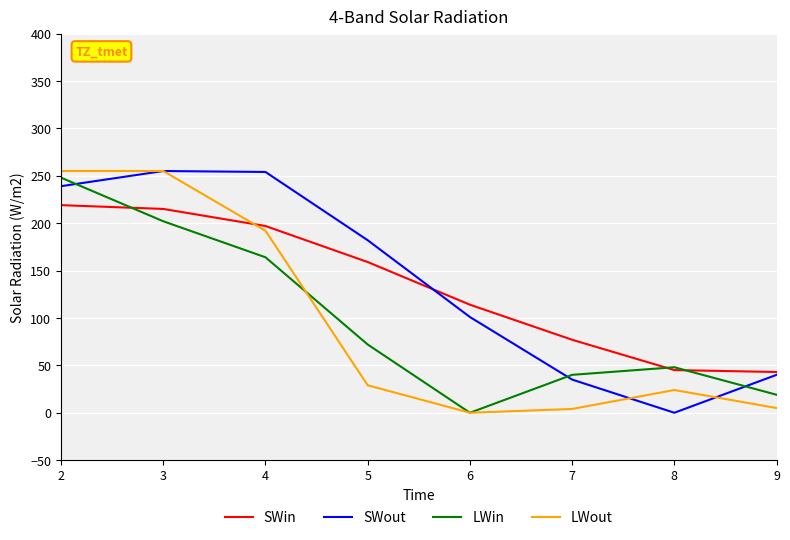

Is the value of LWout at 8 greater than the value of LWin at 9?

Yes